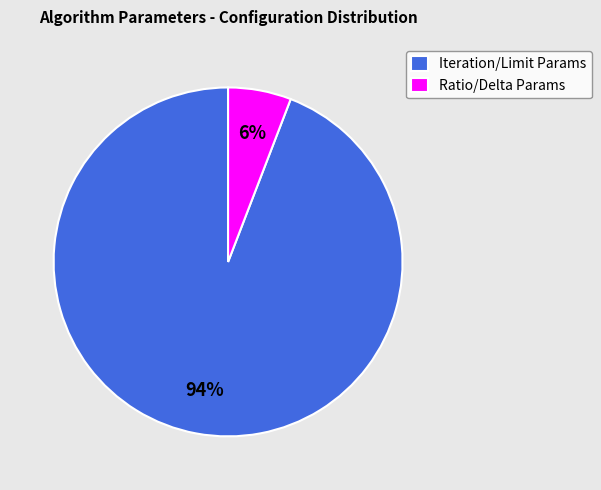

True or false: Iteration/Limit Params accounts for 94% of the total.

True